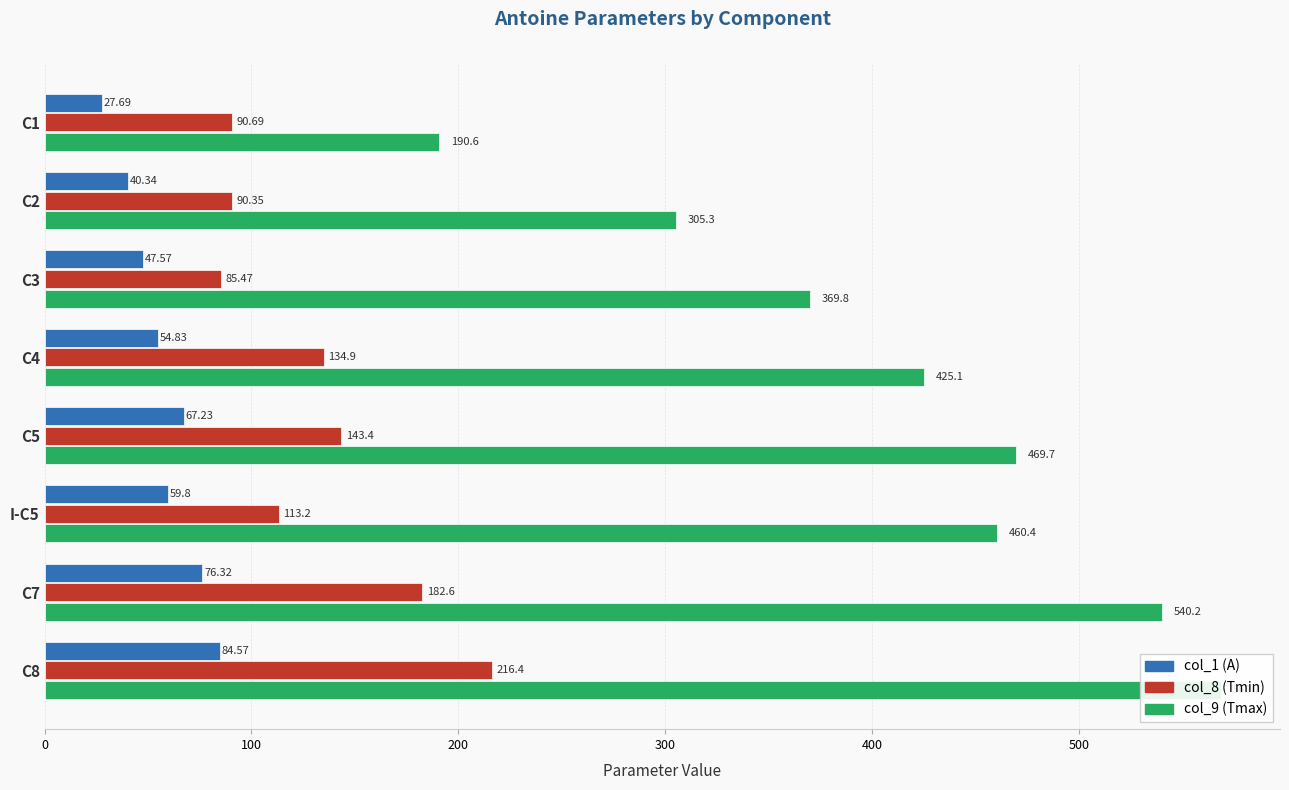

Rank the series at 0 from lowest to highest value.

col_1 (A), col_8 (Tmin), col_9 (Tmax)